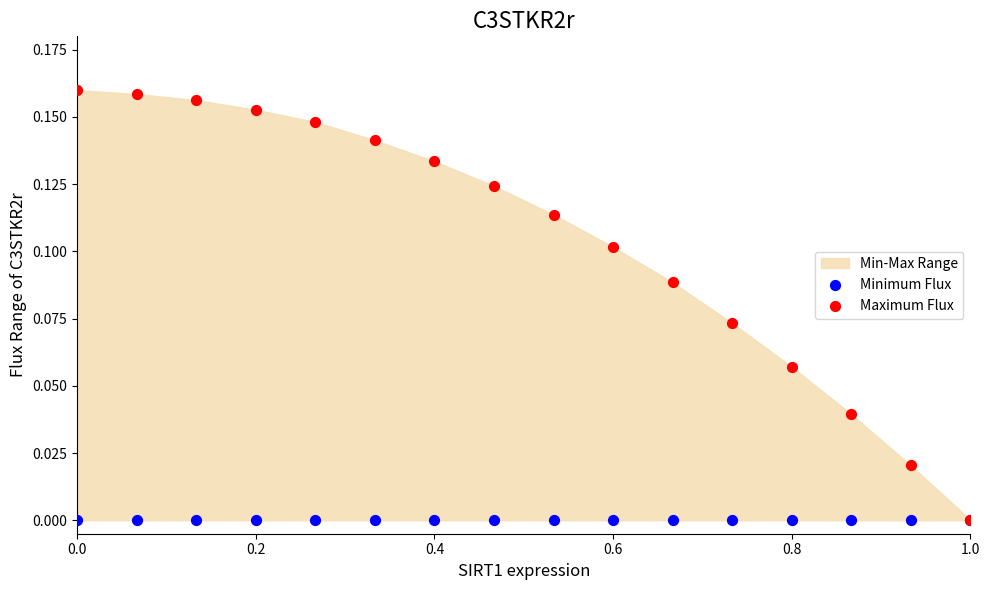

Which series contains the highest Y value?

Maximum Flux